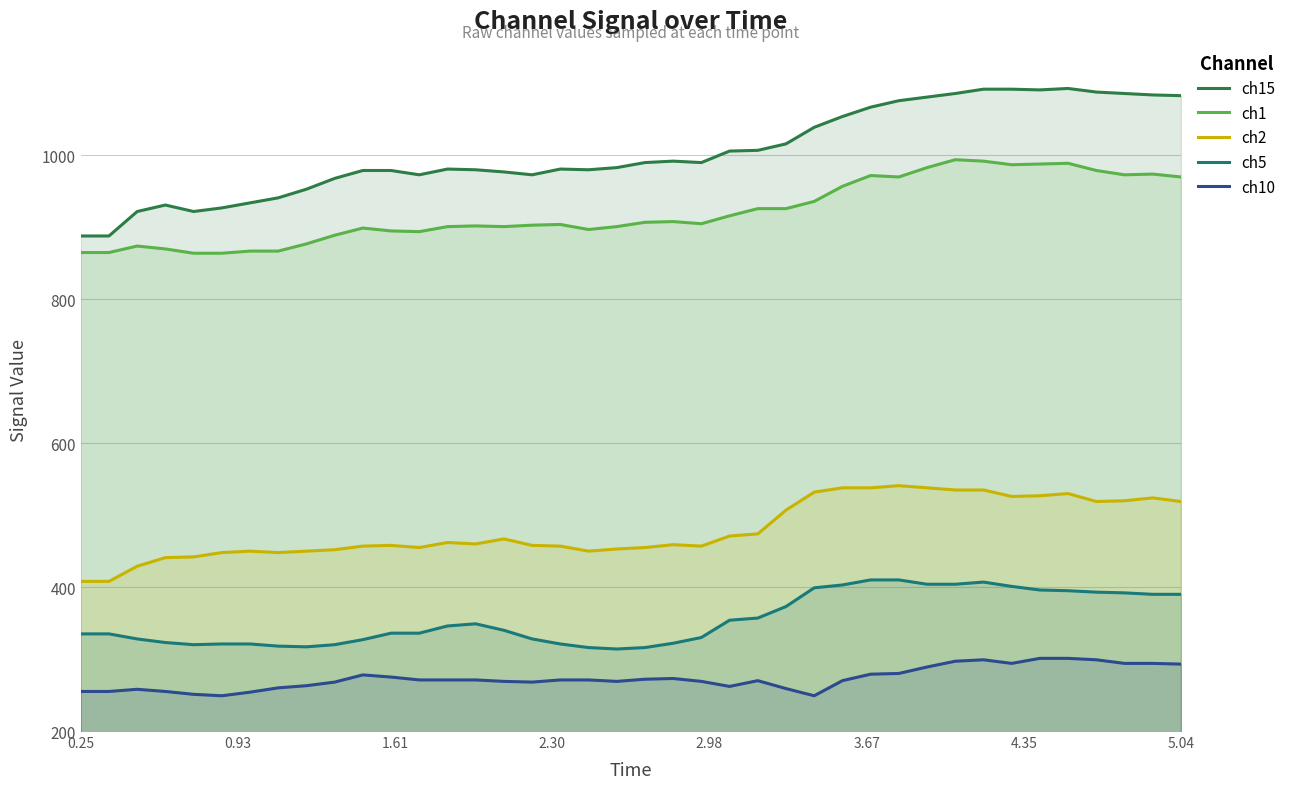

Does the chart have visible grid lines?

Yes